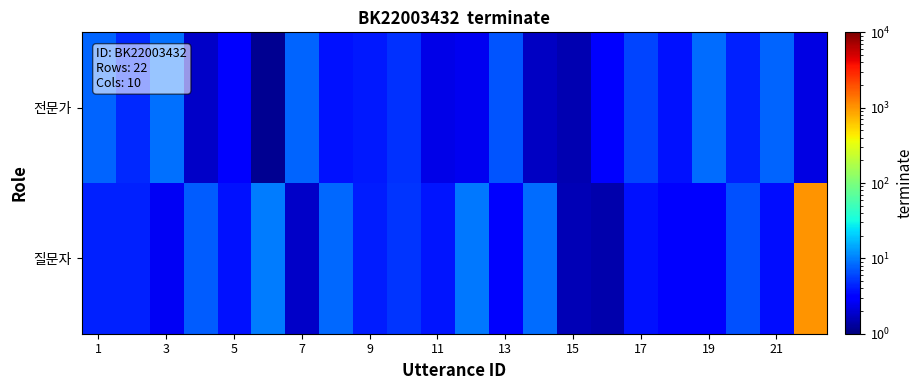

Which series has the widest spread of values?

질문자